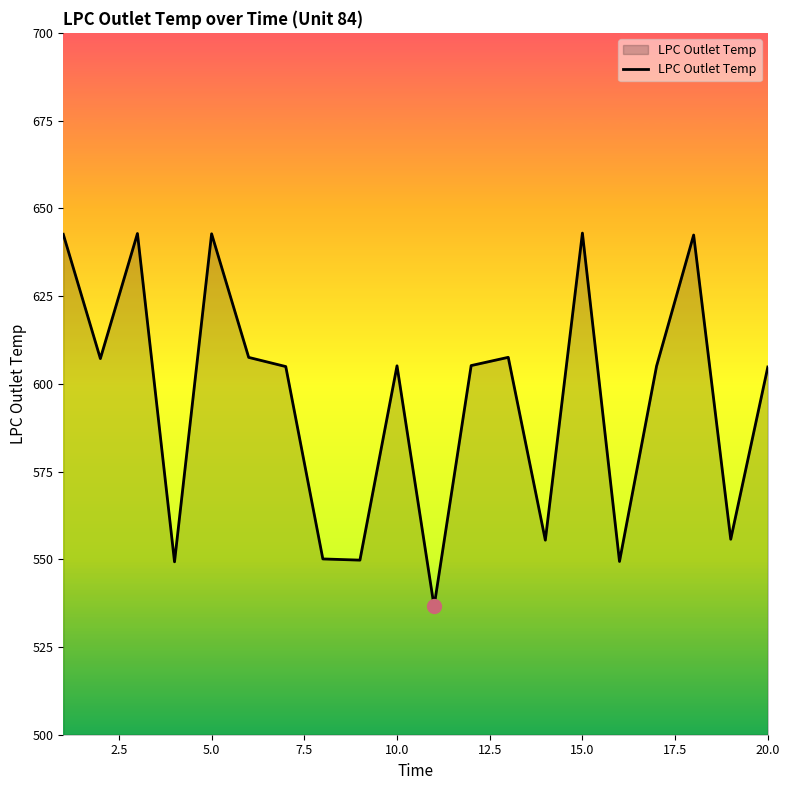

What is the difference between the maximum and minimum values?

106.4